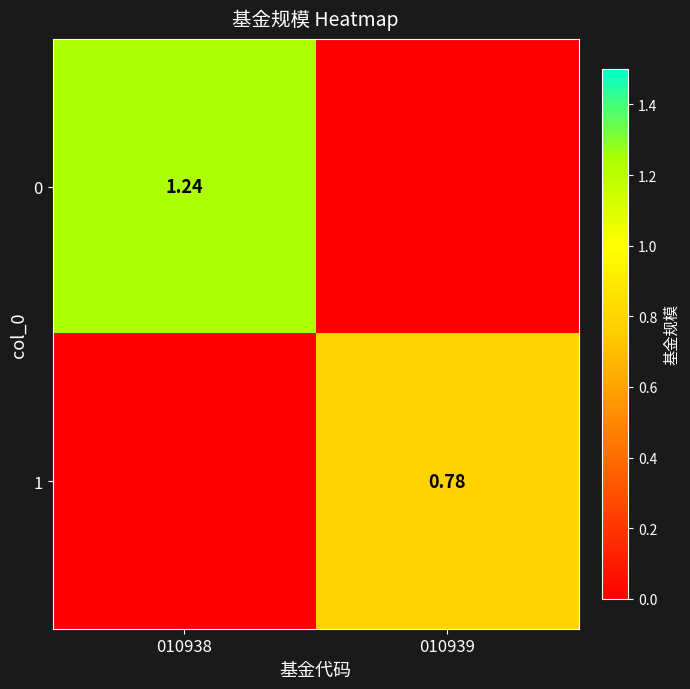

How many data points in 1 are above 0?

1